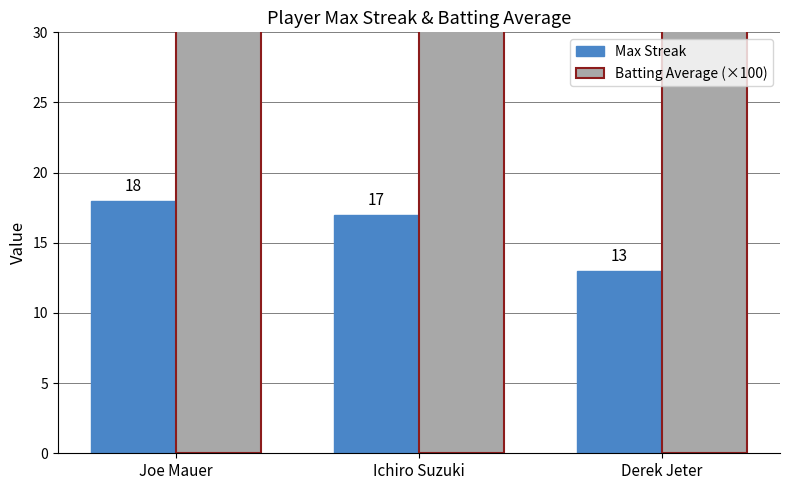

The value of Max Streak at Ichiro Suzuki is 8.3. True or false?

False